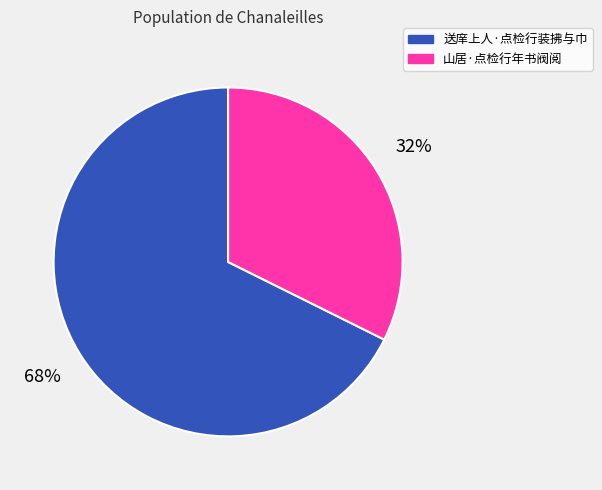

To the nearest percent, what is the combined percentage of 送庠上人·点检行装拂与巾 and 山居·点检行年书阀阅?

100%